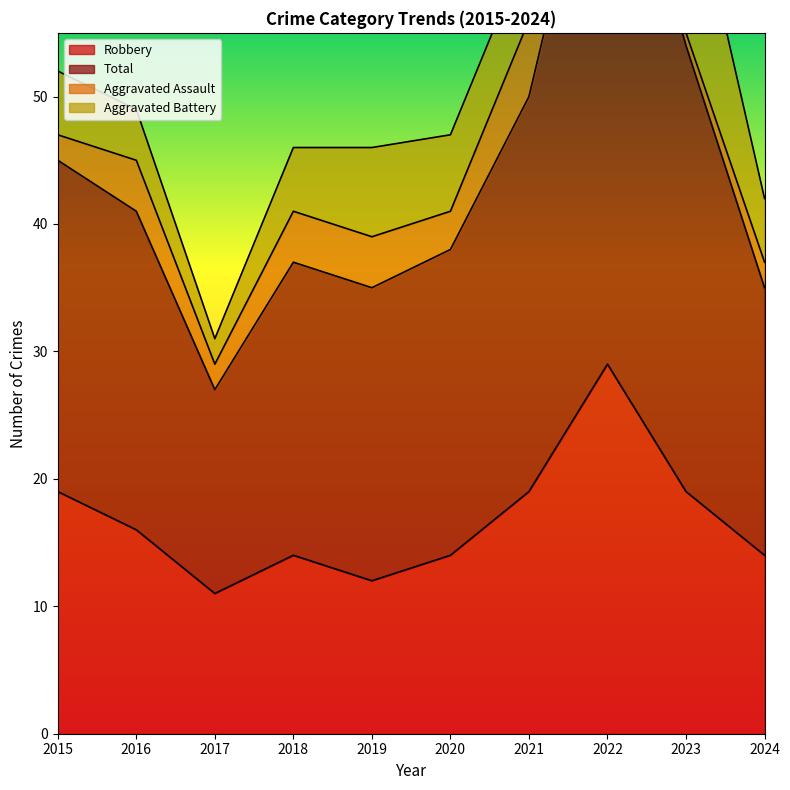

Is it true that Robbery equals 16 at 2016?

True